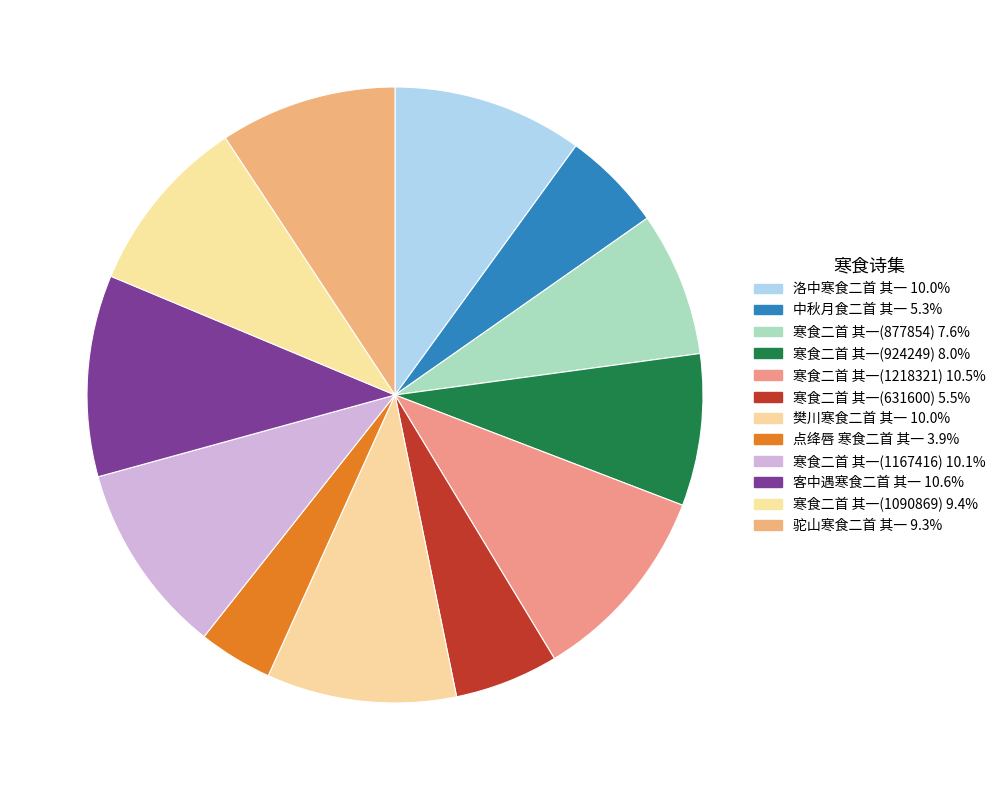

Do 驼山寒食二首 其一 and 寒食二首 其一(1167416) together represent more than half of the pie?

No